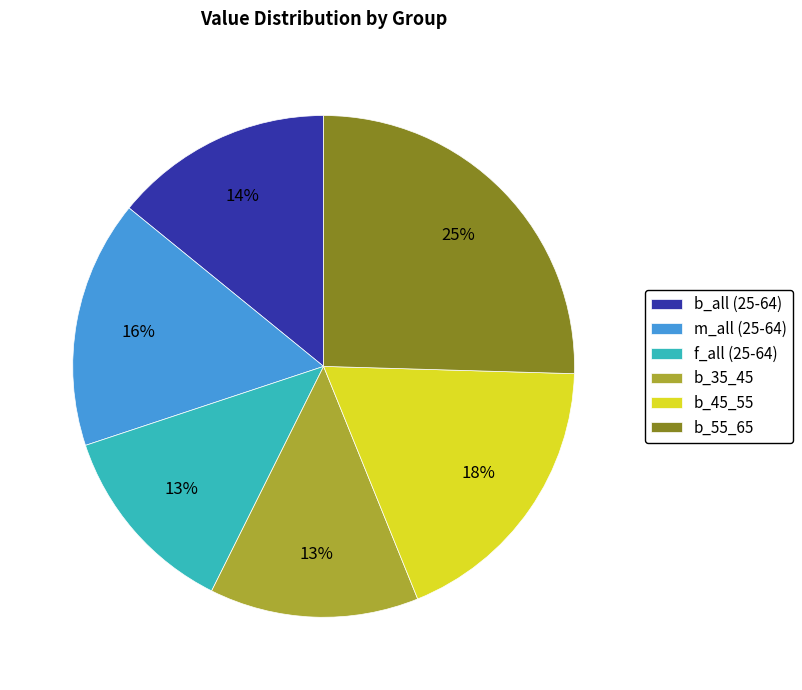

To the nearest percent, what portion does b_45_55 represent?

18%